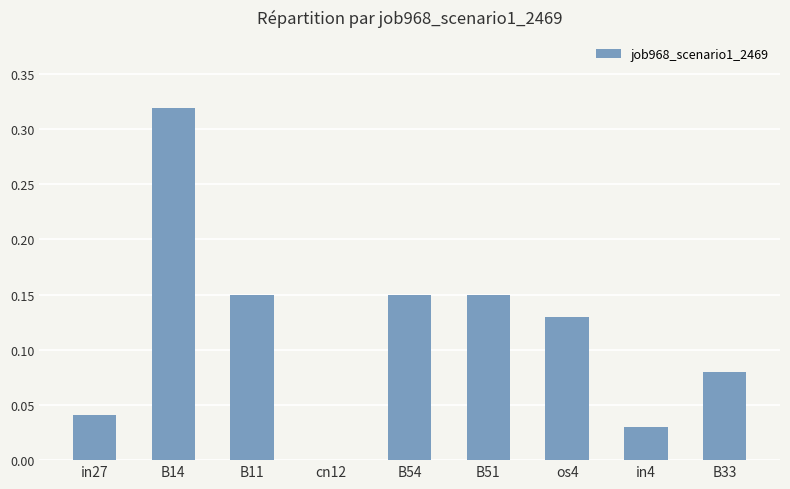

The chart shows a value of 0.2 at B51. True or false?

False